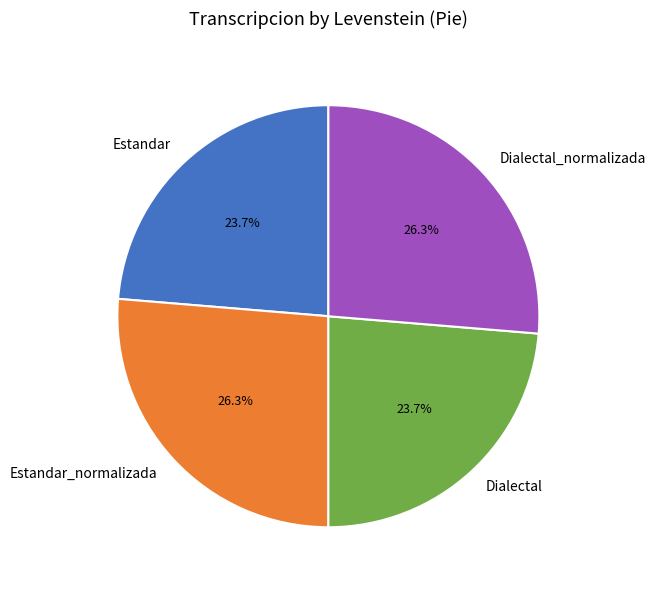

The Estandar slice represents 37% of the pie. True or false?

False